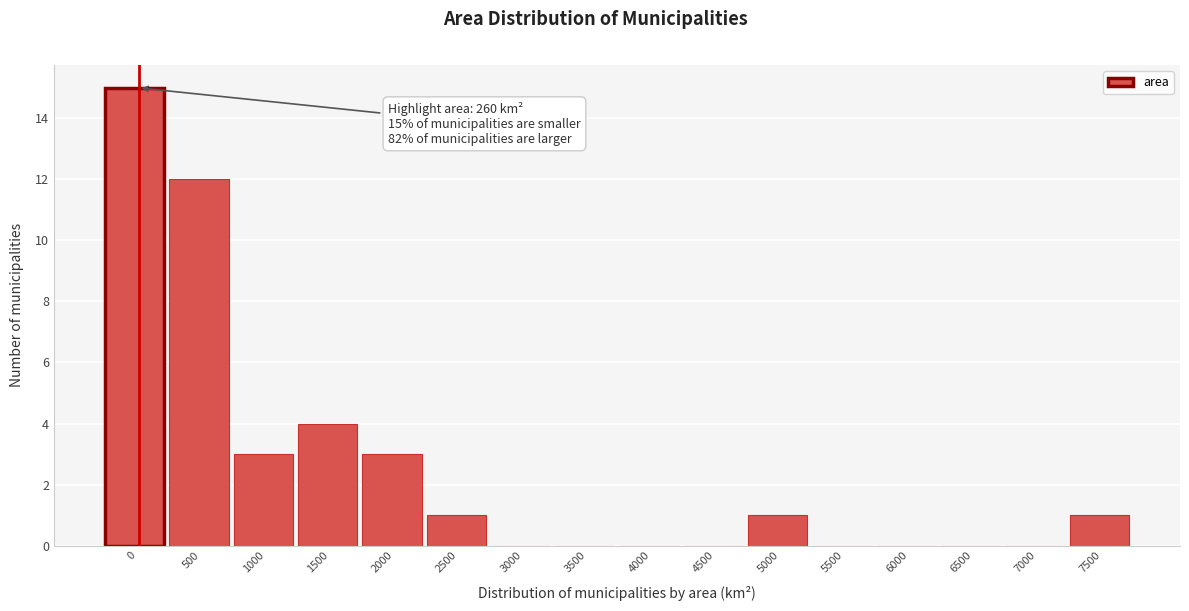

Reading left to right, list all the values displayed in this chart.

0=15	500=12	1000=3	1500=4	2000=3	2500=1	3000=0	3500=0	4000=0	4500=0	5000=1	5500=0	6000=0	6500=0	7000=0	7500=1